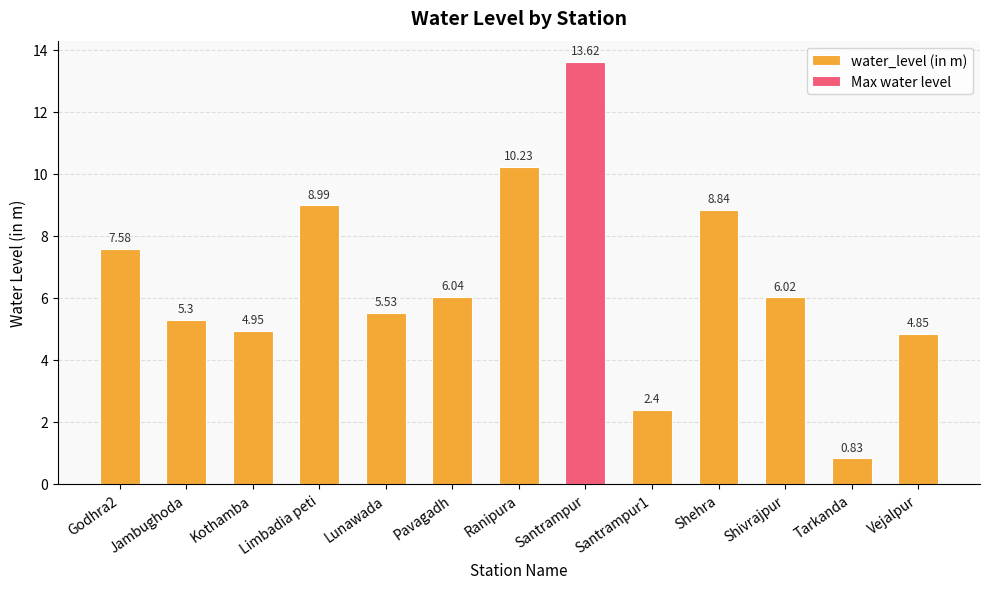

Reading left to right, extract all data points from this chart.

Godhra2=7.6	Jambughoda=5.3	Kothamba=5.0	Limbadia peti=9.0	Lunawada=5.5	Pavagadh=6.0	Ranipura=10.2	Santrampur=13.6	Santrampur1=2.4	Shehra=8.8	Shivrajpur=6.0	Tarkanda=0.8	Vejalpur=4.8